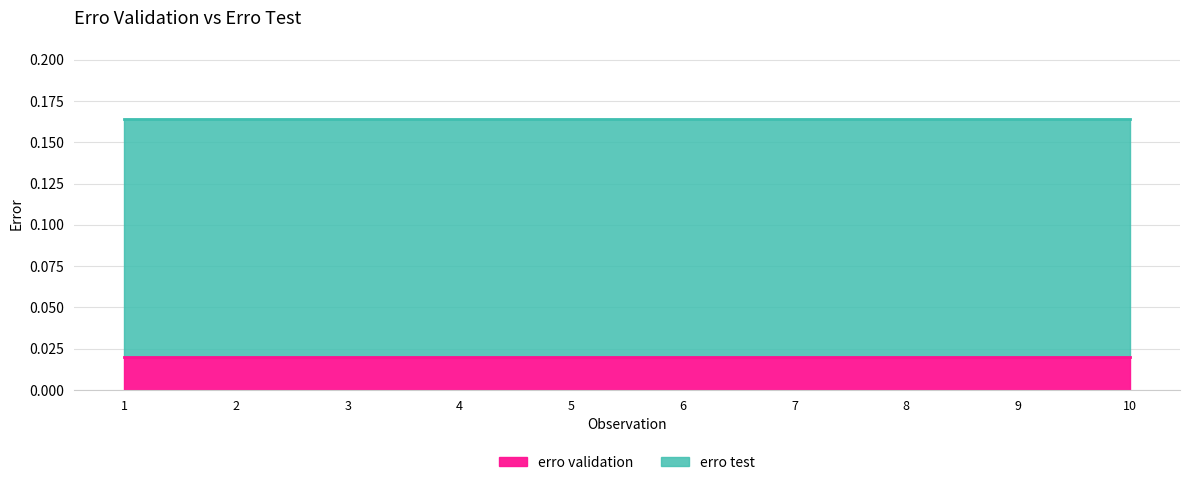

Rank the series by their maximum value, from highest to lowest.

erro test, erro validation